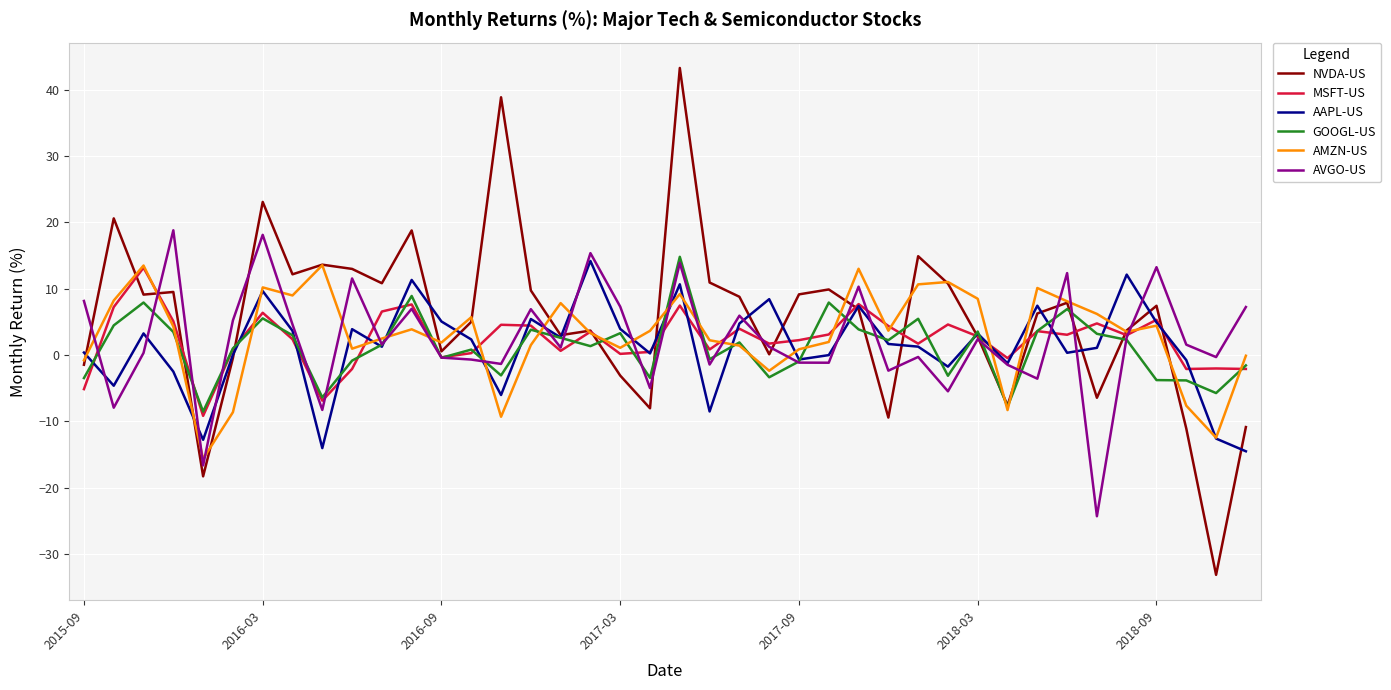

What is the smallest value displayed?

-33.1